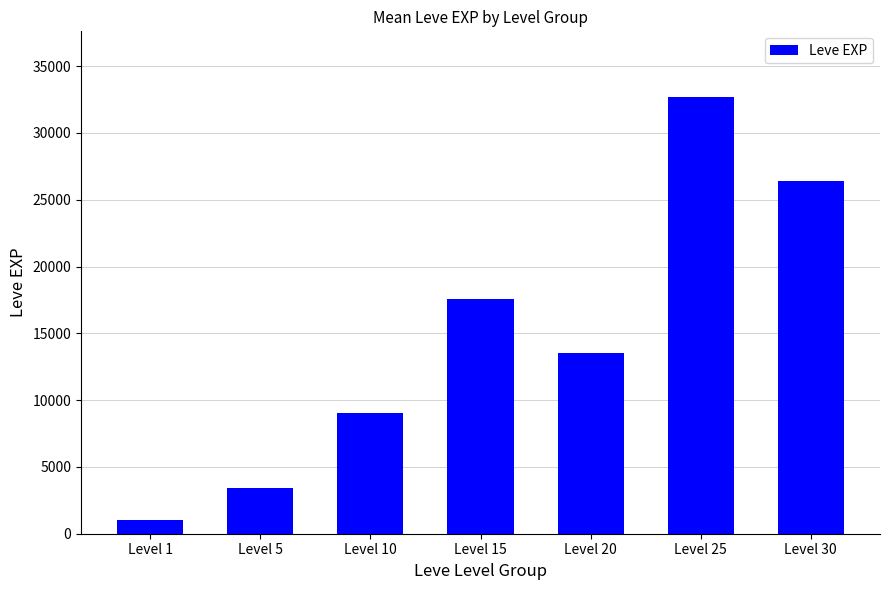

Reading left to right, what are all the values shown in this chart?

1047	3418	9058	17568	13532	32700	26383